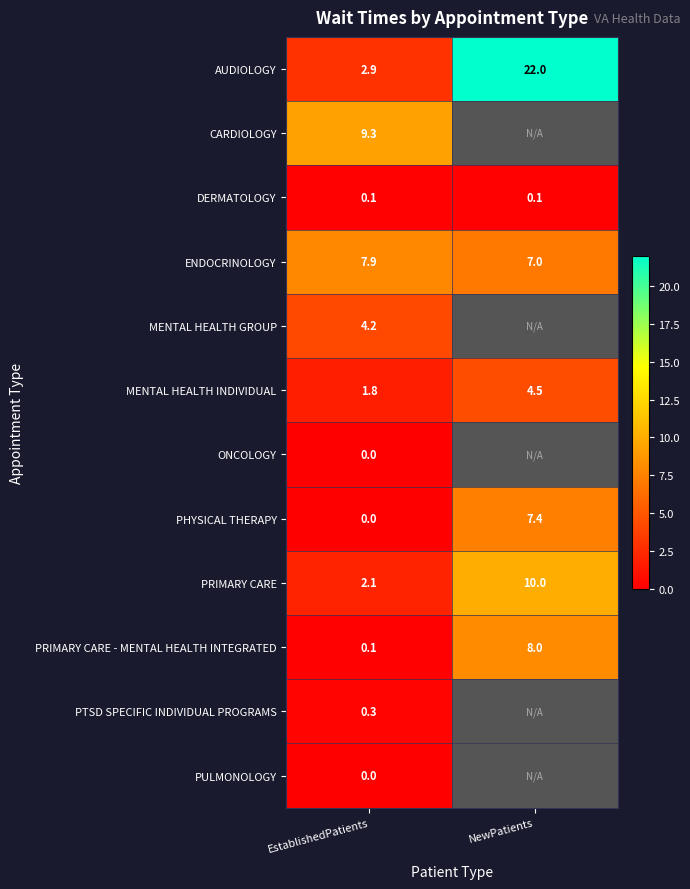

What is the sum of all PRIMARY CARE - MENTAL HEALTH INTEGRATED values?

8.1